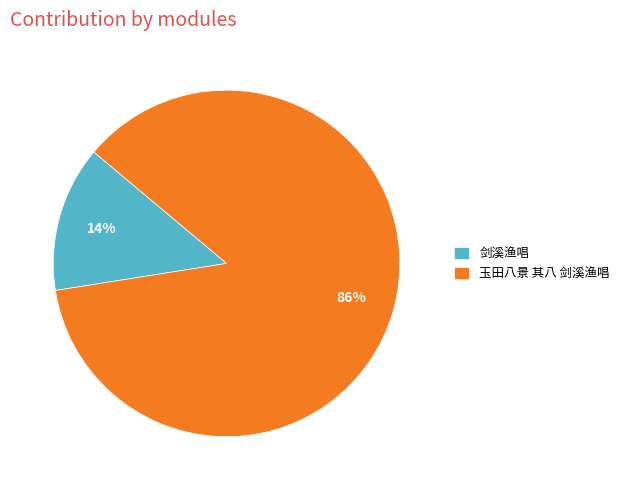

To the nearest percent, what is the average slice percentage?

50%